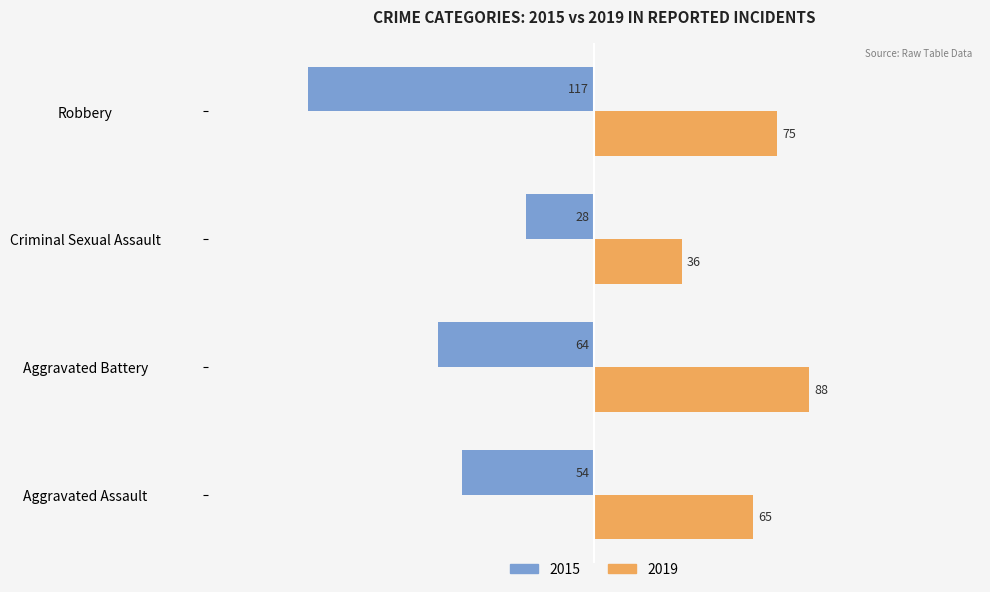

What is the spread (max minus min) of values at Aggravated Assault?

119